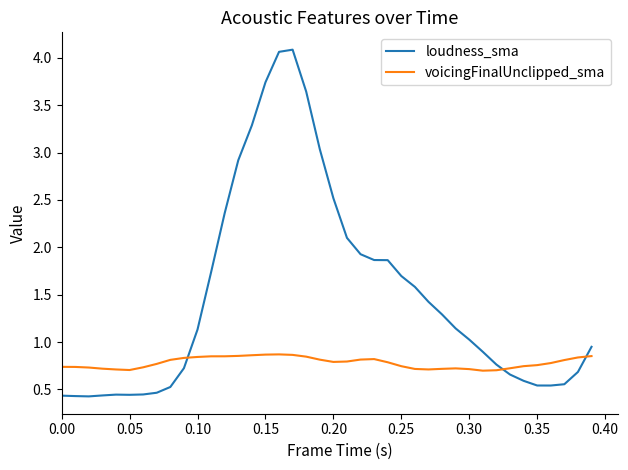

True or false: loudness_sma has more than 1 points higher than both neighbors.

True